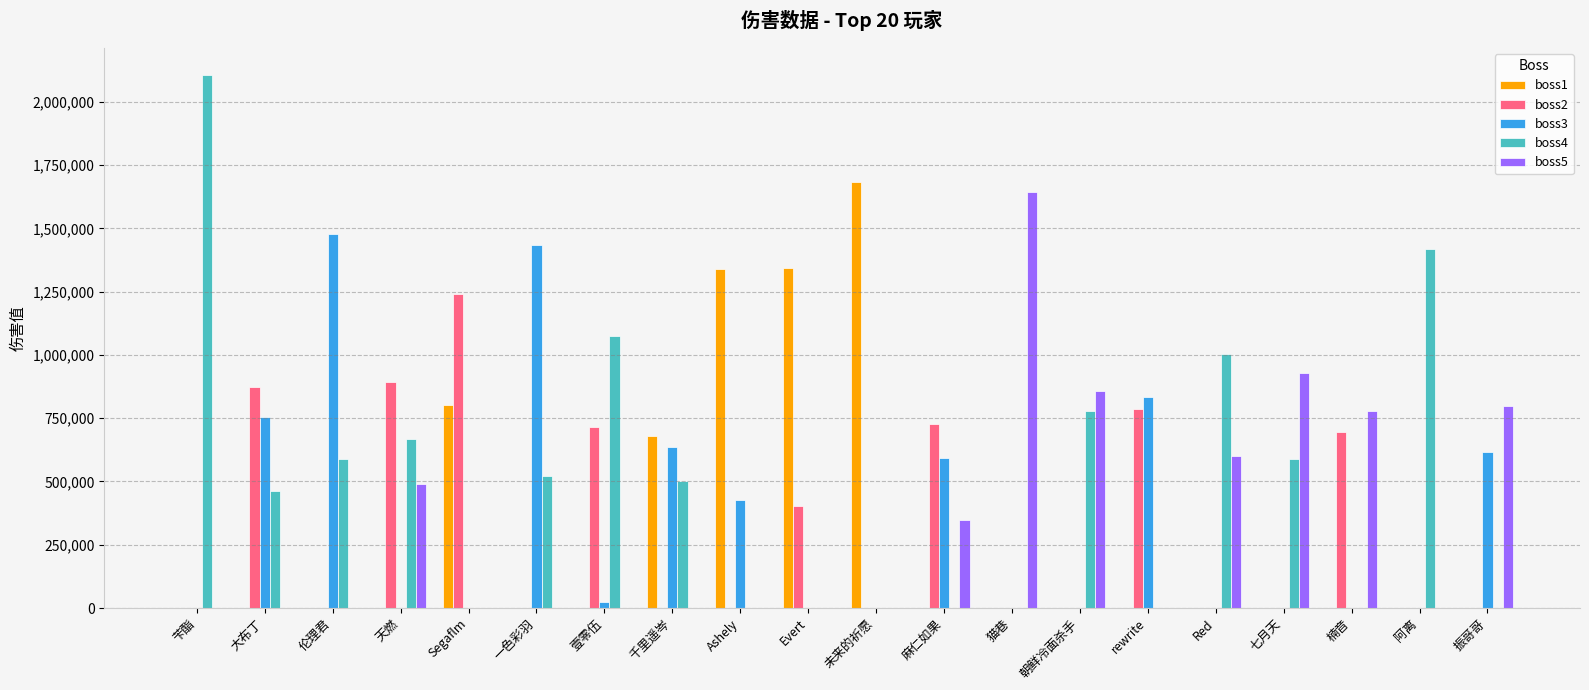

Which category has the highest value in the boss1 series?

未来的祈愿